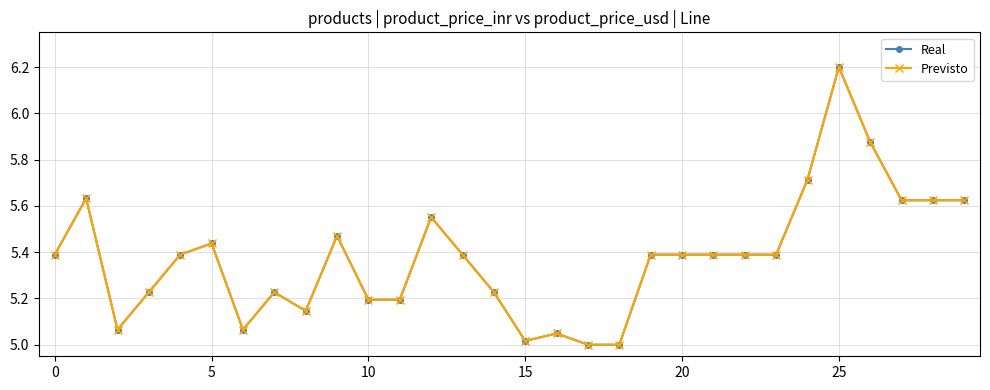

Does the chart have visible grid lines?

Yes